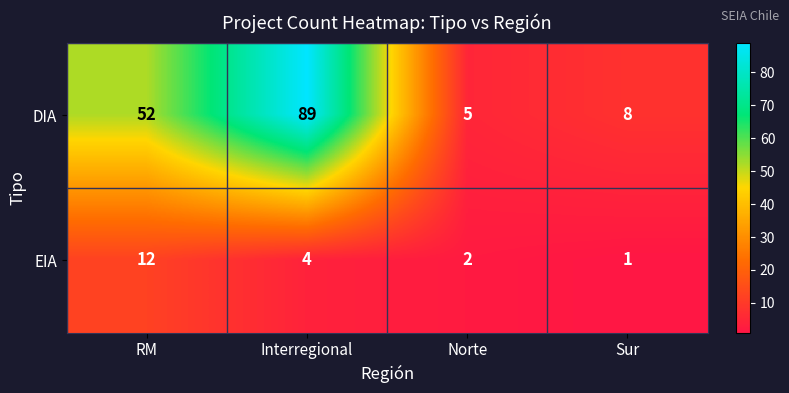

Which category has the lowest value in the DIA series?

Norte